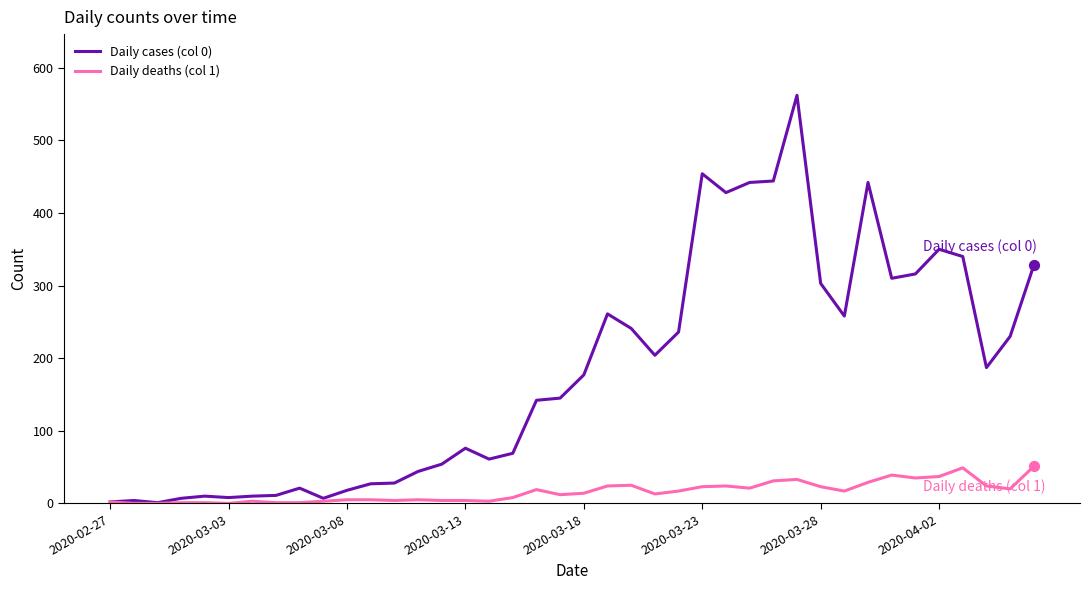

Which series has the largest total across all categories?

Daily cases (col 0)